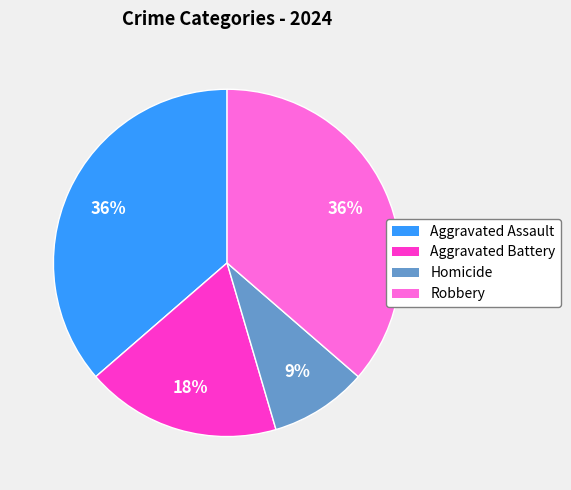

Is Aggravated Battery the majority of the pie?

No